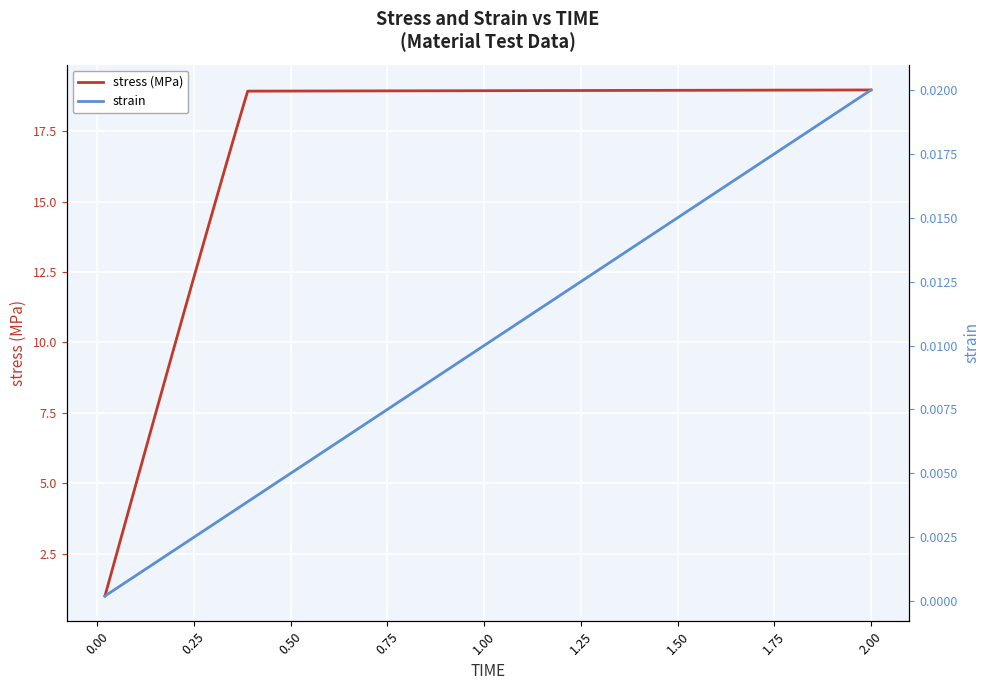

Reading left to right, transcribe all the data shown in this chart.

stress (MPa): 1.0	2.0	3.0	4.0	5.0	5.9	6.9	7.9	8.9	9.9	10.9	11.8	12.8	13.8	14.7	15.7	16.6	17.6	18.5	18.9	19.0
strain: 0.0	0.0	0.0	0.0	0.0	0.0	0.0	0.0	0.0	0.0	0.0	0.0	0.0	0.0	0.0	0.0	0.0	0.0	0.0	0.0	0.0